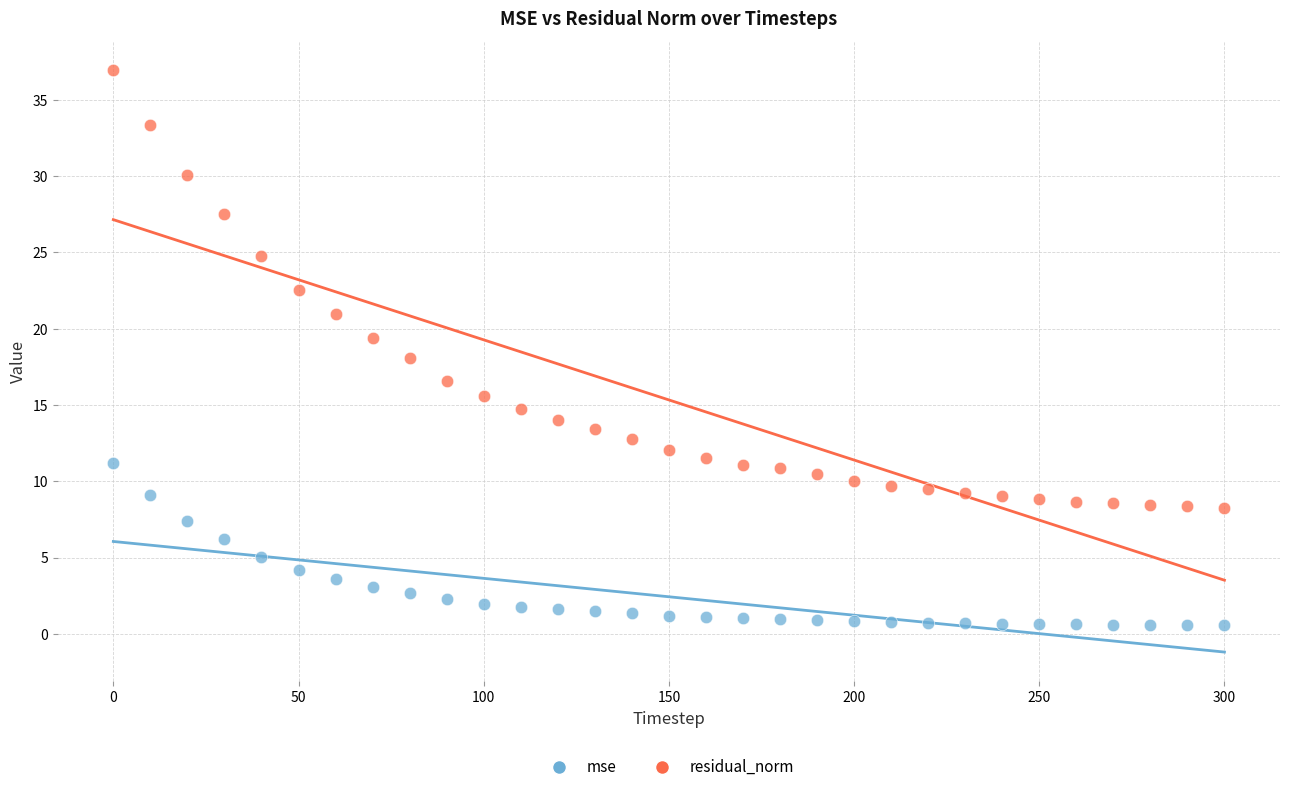

Which series reaches the maximum Y coordinate?

residual_norm